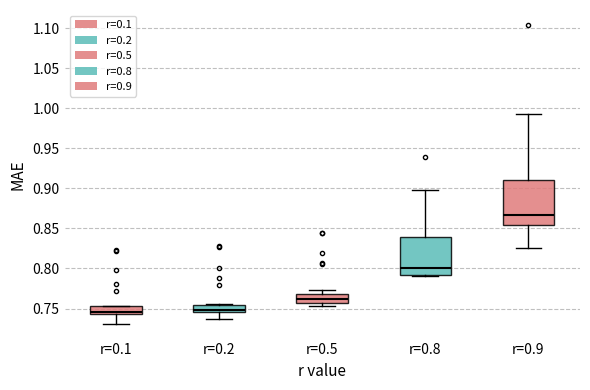

Reading left to right, read every box against the y-axis: the position of its median line, the range the box covers, and the ends of its whiskers. The values are not printed on the chart, so give them approximately, as read against the axis.

r=0.1: median 0.745 (just above the box's lower edge), box 0.745 to 0.755, whiskers 0.730 to 0.755
r=0.2: median 0.750, box 0.745 to 0.755, whiskers 0.735 to 0.755
r=0.5: median 0.760, box 0.755 to 0.770, whiskers 0.755 (just below the box's lower edge) to 0.775
r=0.8: median 0.800, box 0.790 to 0.840, whiskers 0.790 (just below the box's lower edge) to 0.900
r=0.9: median 0.865, box 0.855 to 0.910, whiskers 0.825 to 0.995